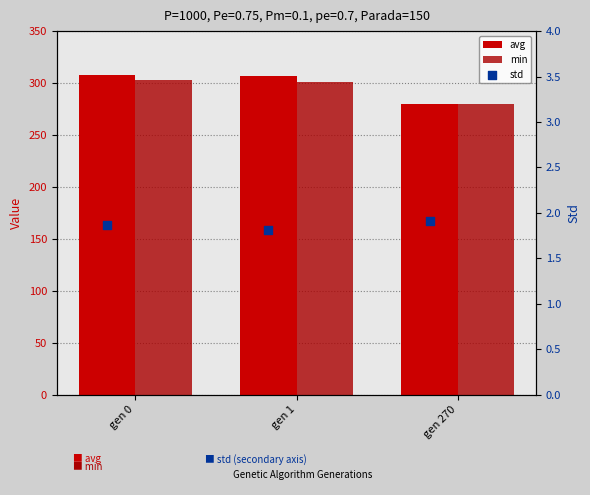

Which series reaches the minimum Y coordinate?

std